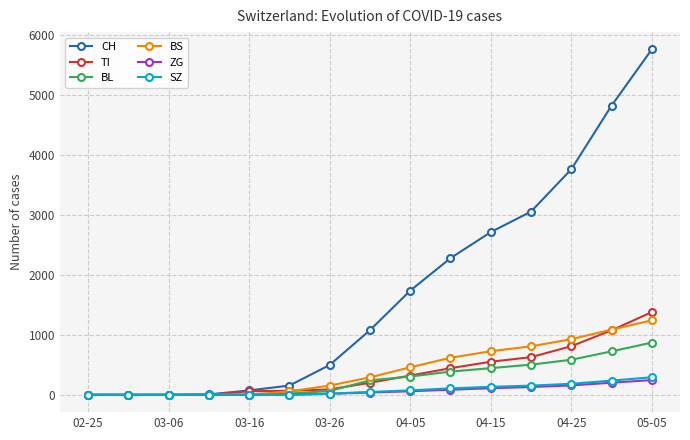

At how many categories does at least one series exceed 3265?

3